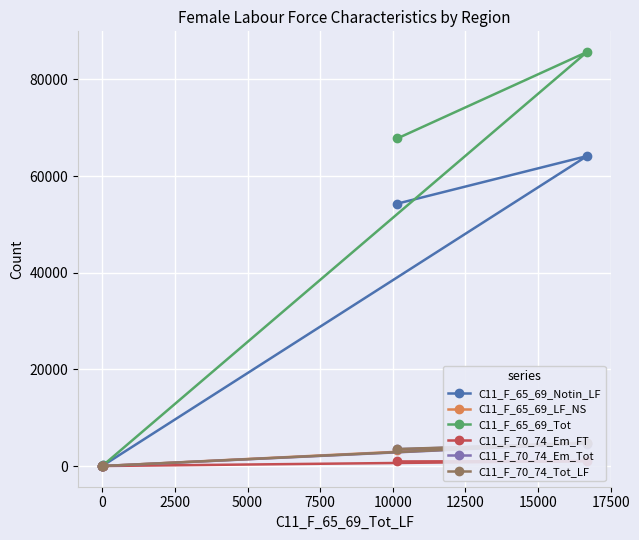

Is it true that C11_F_65_69_LF_NS equals 17 at 5000?

False